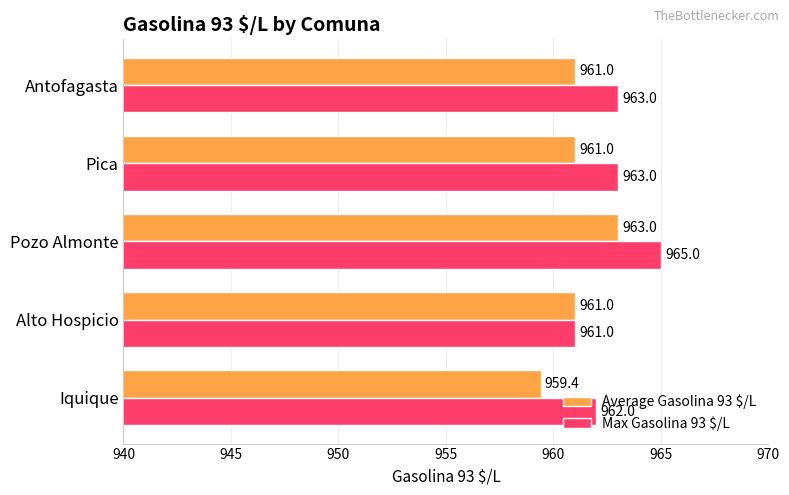

At which category is the sum across all series the highest?

Pozo Almonte